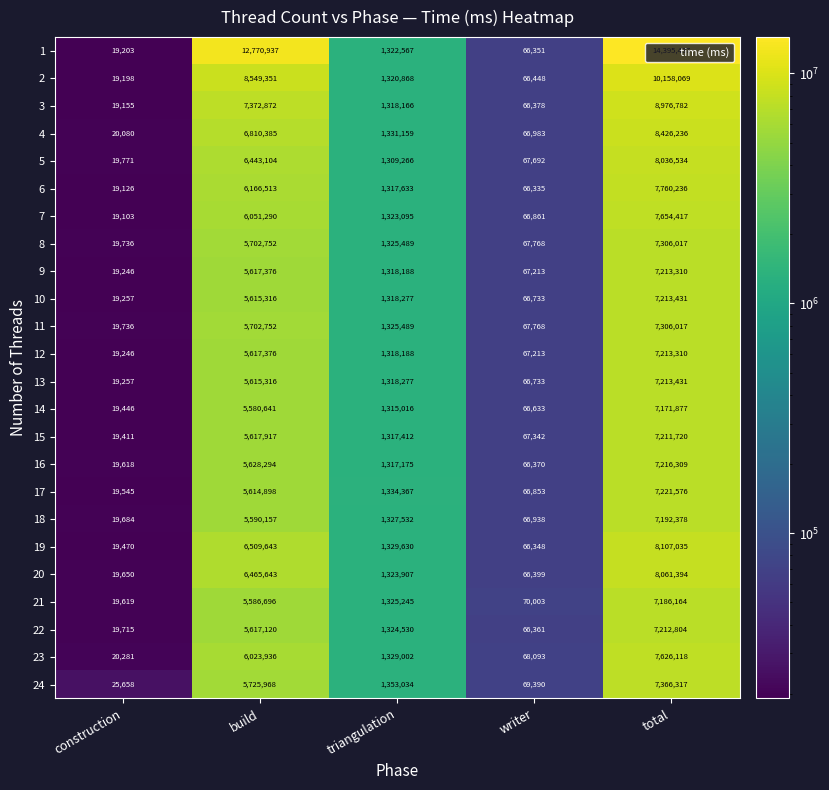

The value of 11 at construction is 10385. True or false?

False